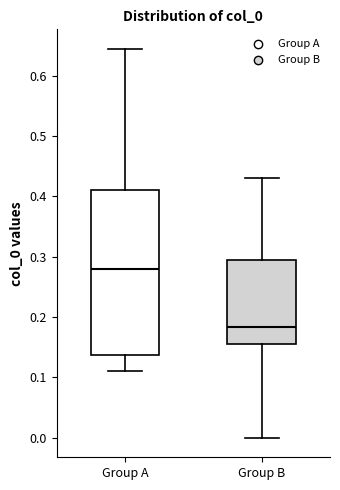

Reading left to right, read every box against the y-axis: the position of its median line, the range the box covers, and the ends of its whiskers. The values are not printed on the chart, so give them approximately, as read against the axis.

Group A: median 0.28, box 0.14 to 0.41, whiskers 0.11 to 0.64
Group B: median 0.18, box 0.16 to 0.29, whiskers 0.00 to 0.43